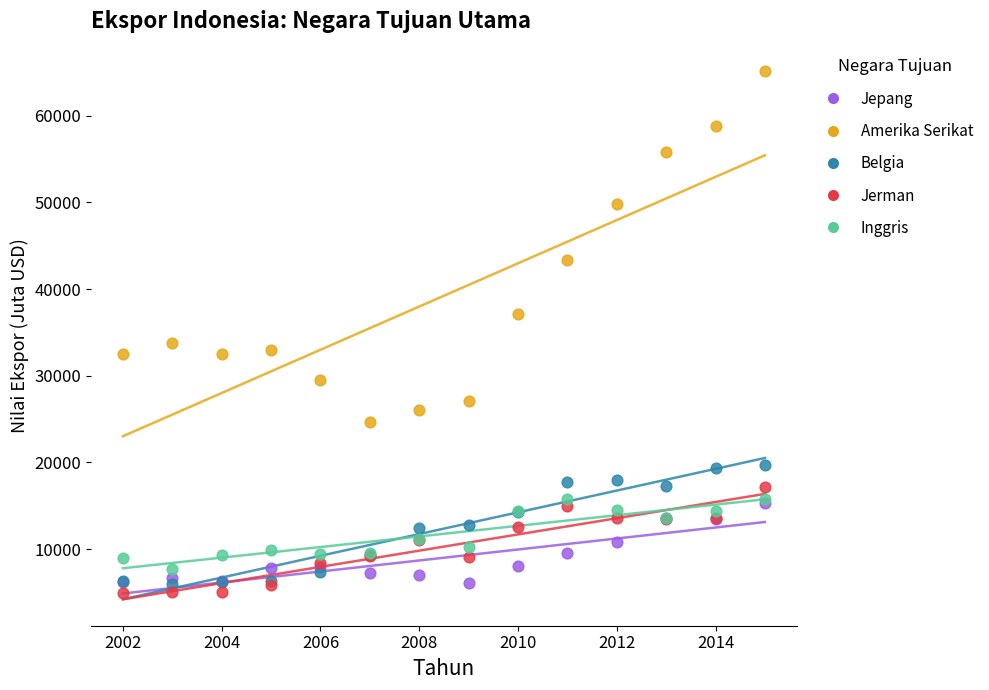

What are all the series names shown in the legend?

Jepang, Amerika Serikat, Belgia, Jerman, Inggris